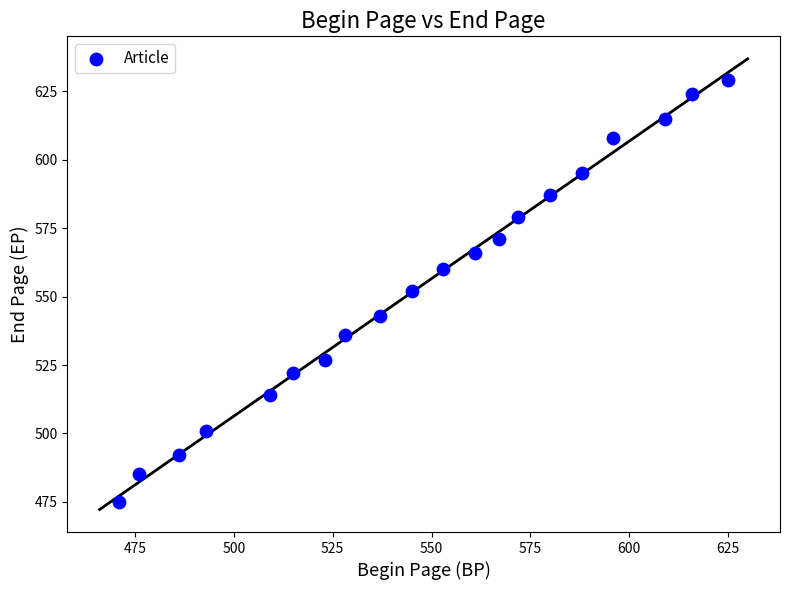

What is the range of X values (max minus min)?

154